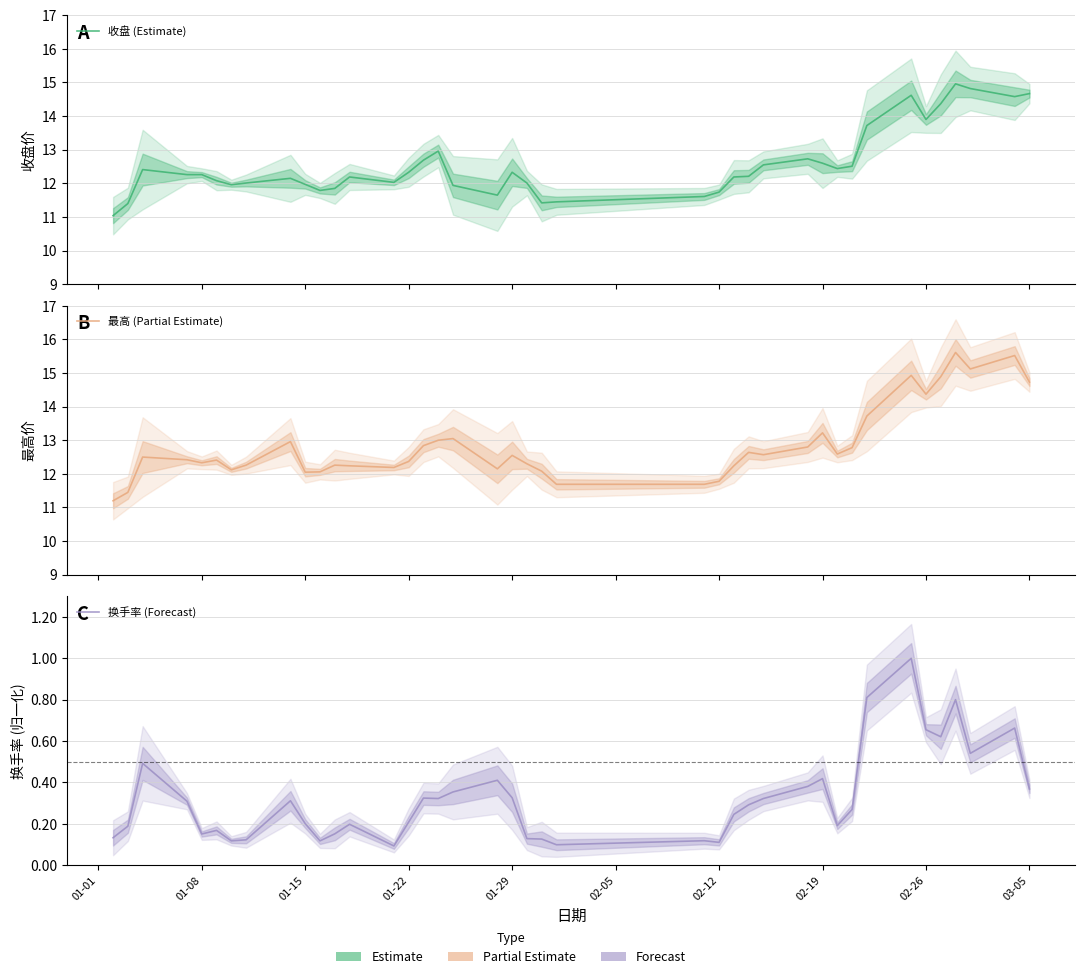

True or false: 最高 (Partial Estimate) has a value of 3.8 at 25.

False